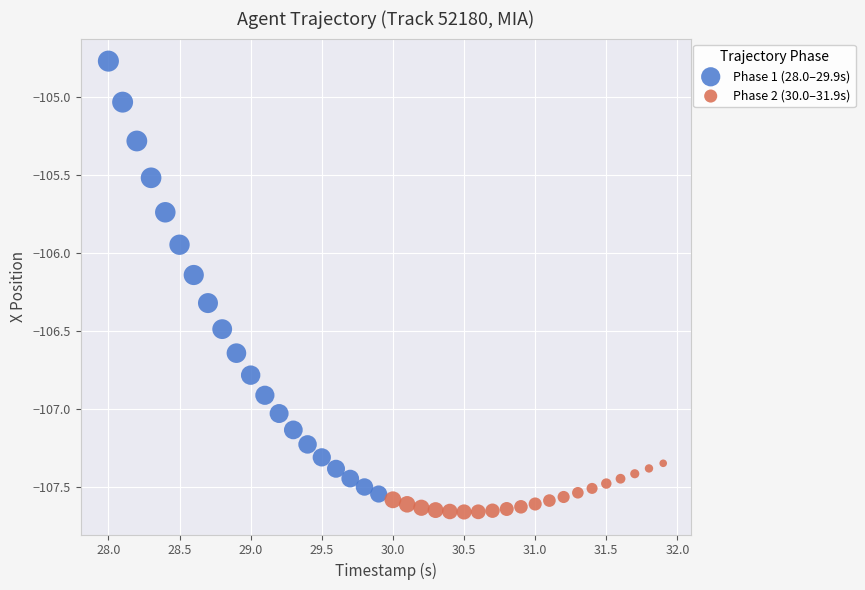

What are all the series names shown in the legend?

Phase 1 (28.0–29.9s), Phase 2 (30.0–31.9s)